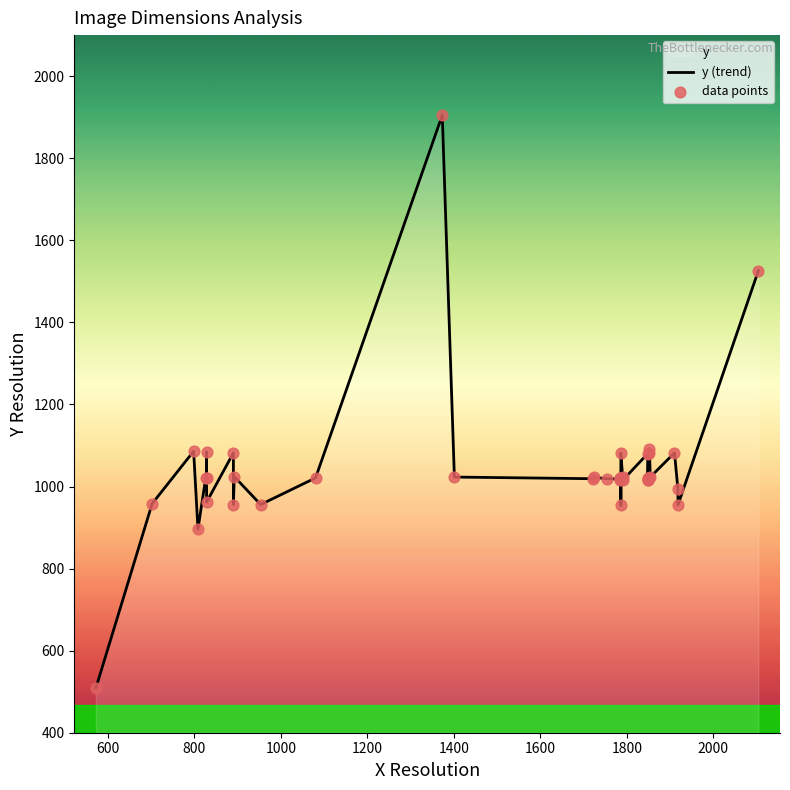

Which series has the widest spread of Y values?

y (trend)